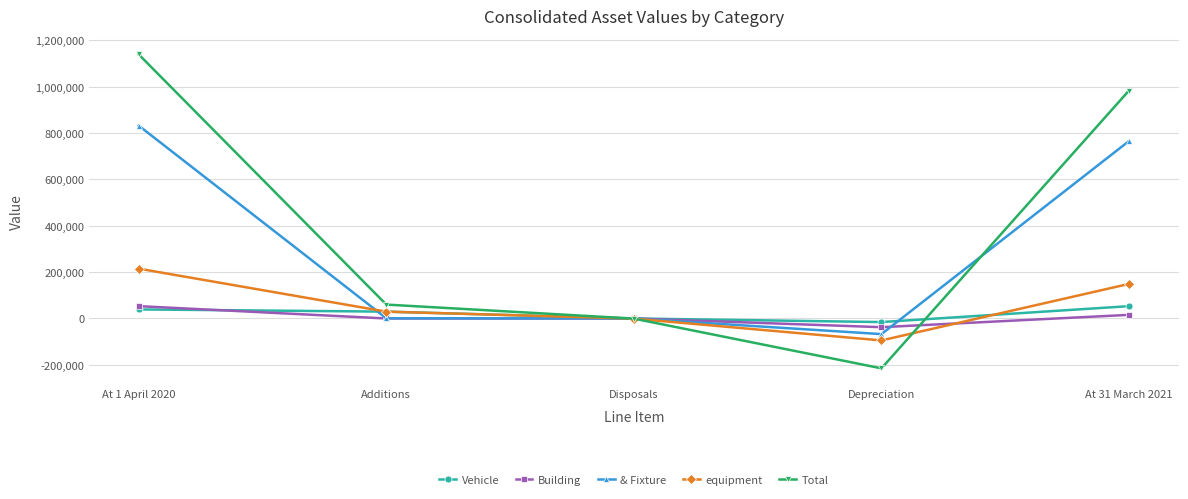

True or false: Vehicle has more than 1 interior local peaks.

False